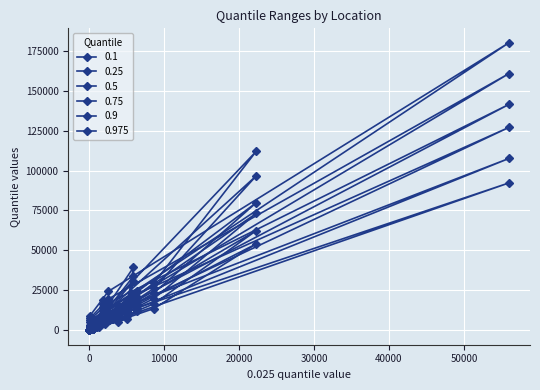

Is this an area chart (filled region under the line)?

No